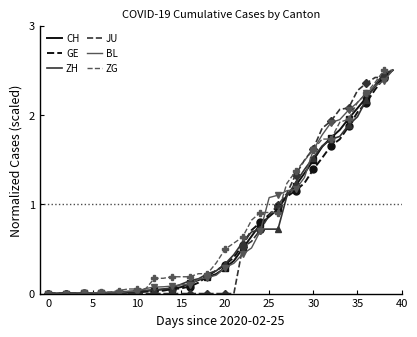

The BL series shows 0.0 at 12. True or false?

False